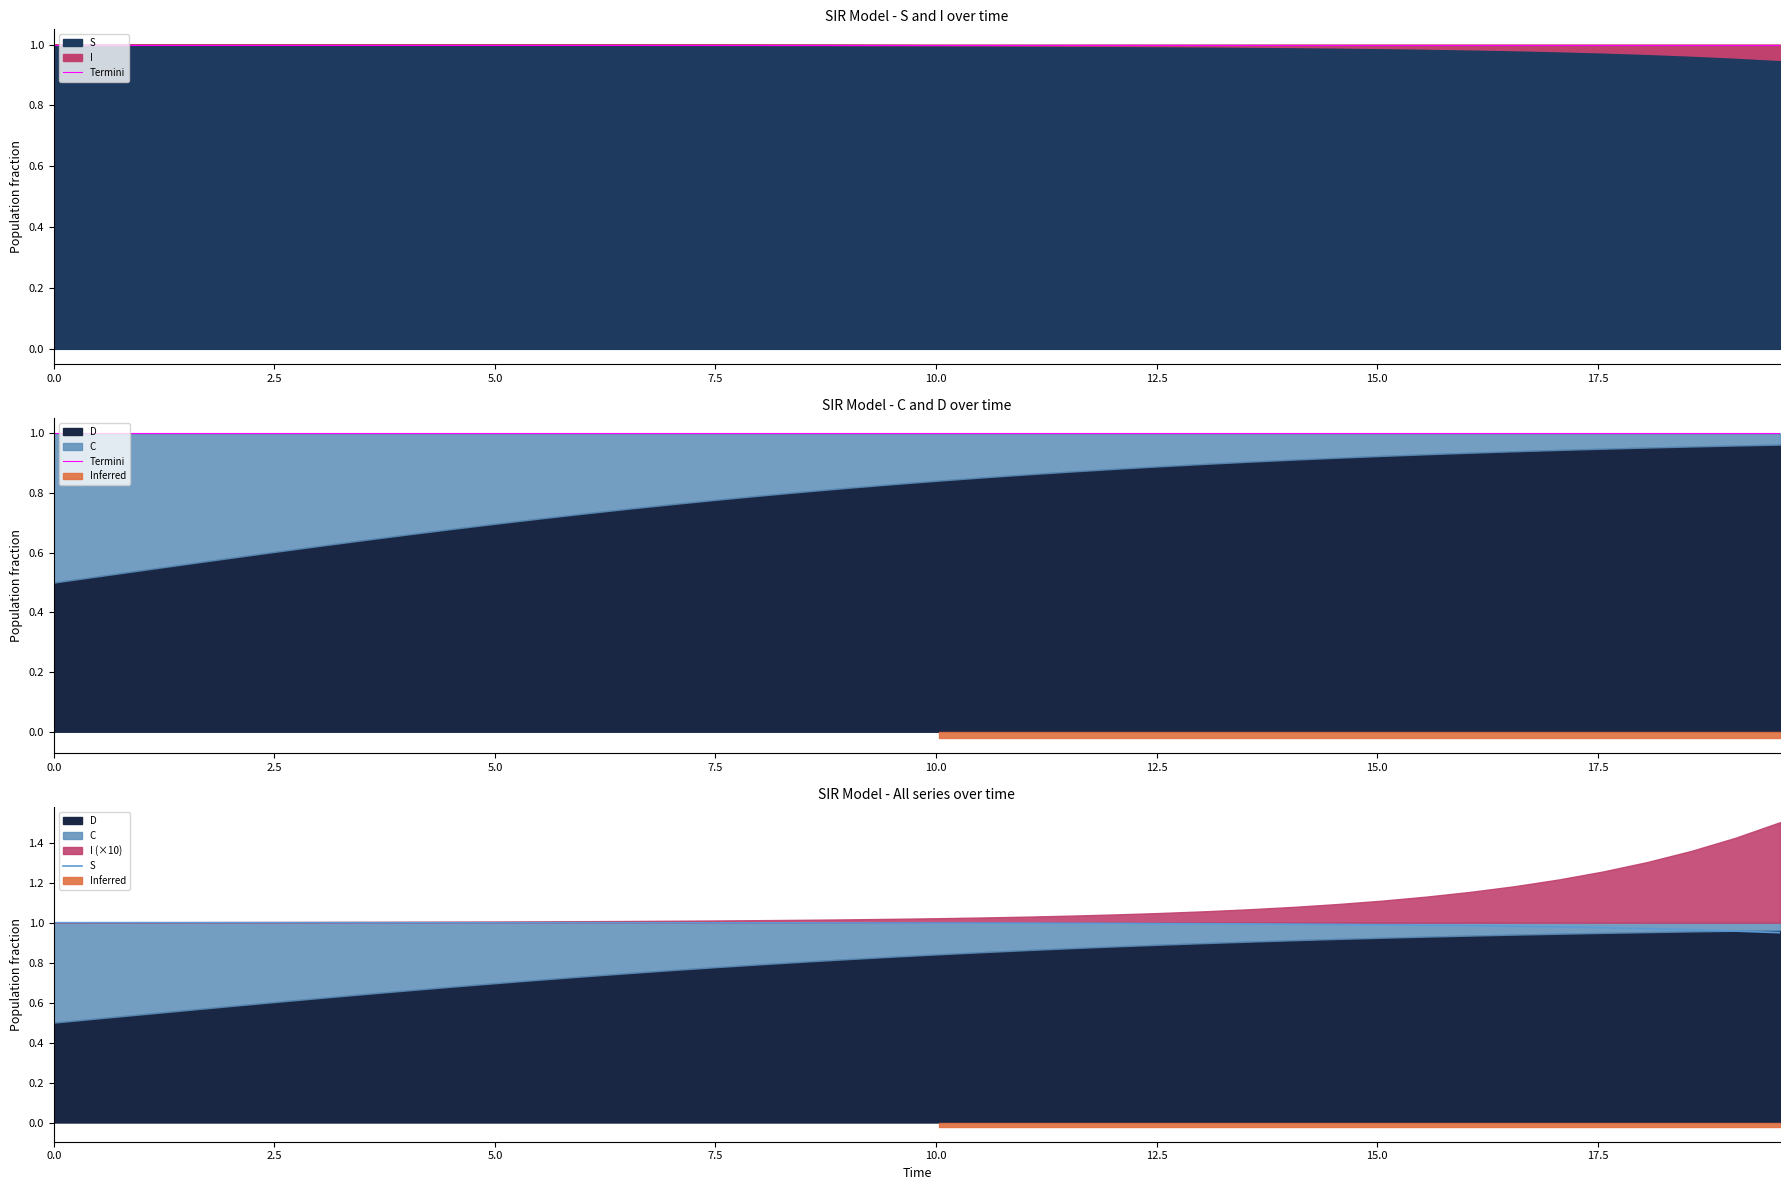

Is the value of S at 22 greater than the value of Termini at 20.0?

No